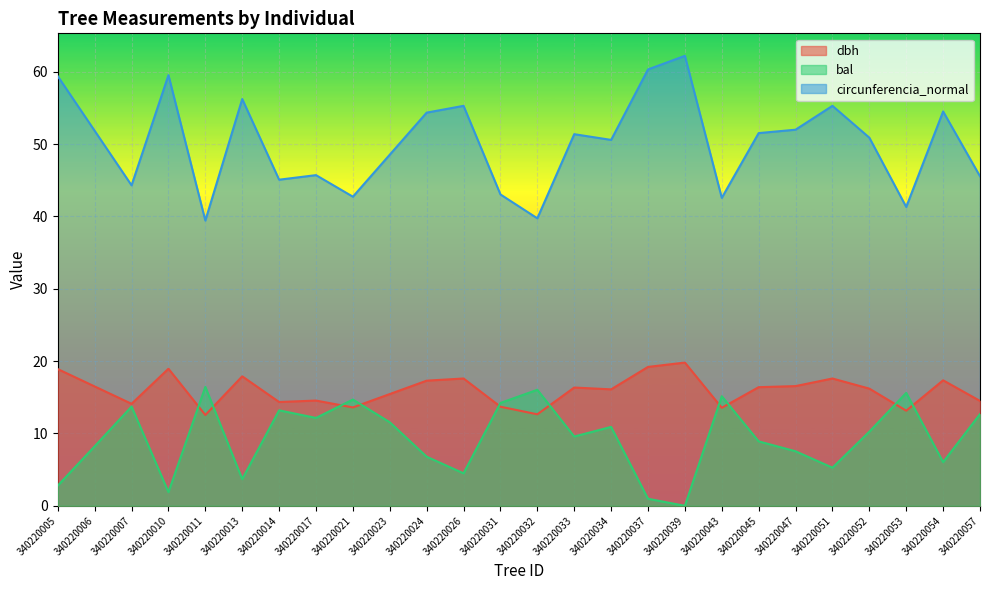

The circunferencia_normal series shows 50.6 at 340220034. True or false?

True